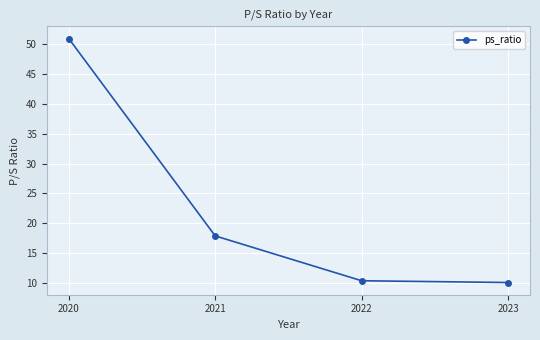

What is the change in value from 2021 to 2023?

-7.8